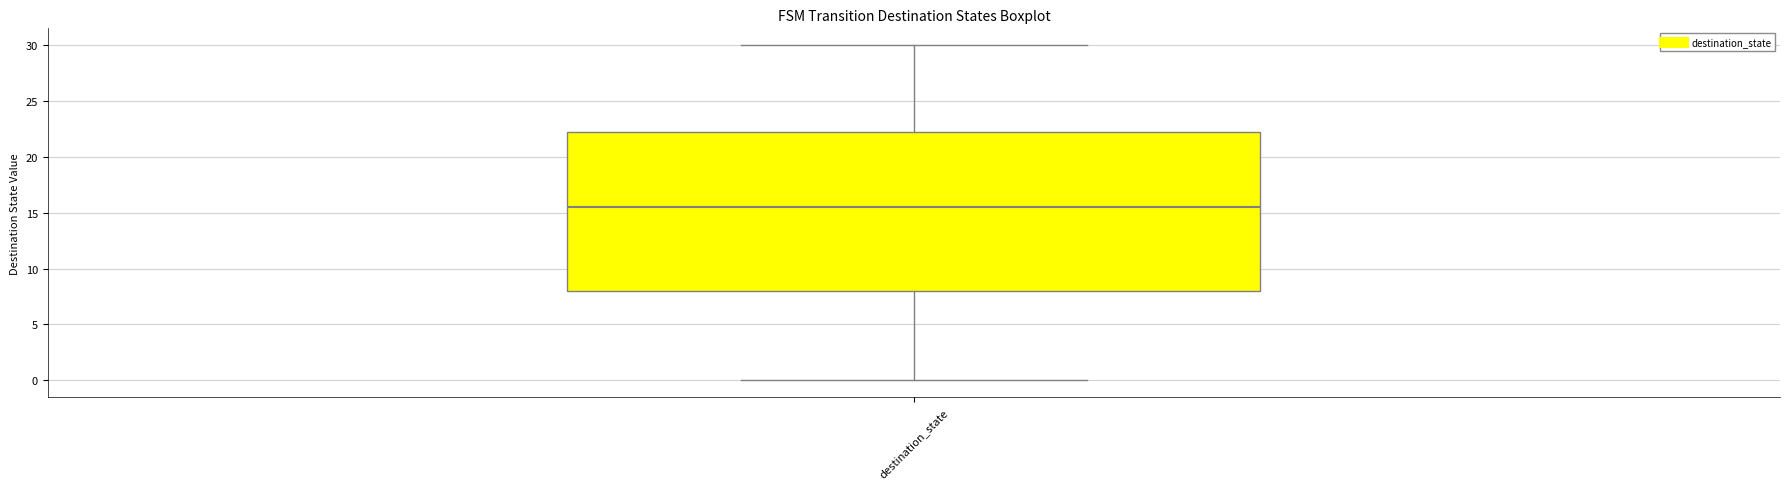

Read this box plot against the y-axis: the position of the median line, the range covered by the box, and the ends of both whiskers. The values are not printed on the chart, so give them approximately, as read against the axis.

median 15.5, box 8.0 to 22.5, whiskers 0.0 to 30.0